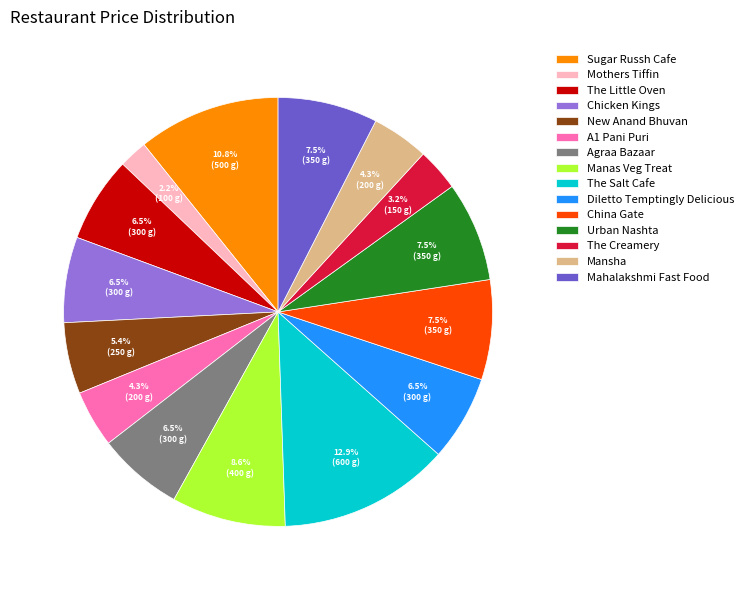

The Chicken Kings slice represents 1% of the pie. True or false?

False